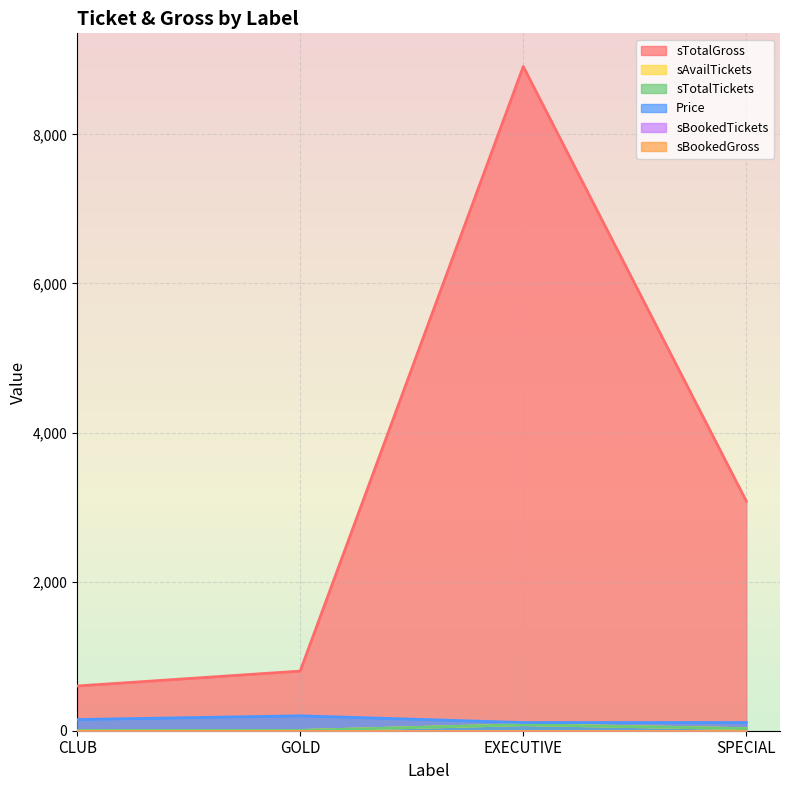

At how many categories does at least one series exceed 7391?

1